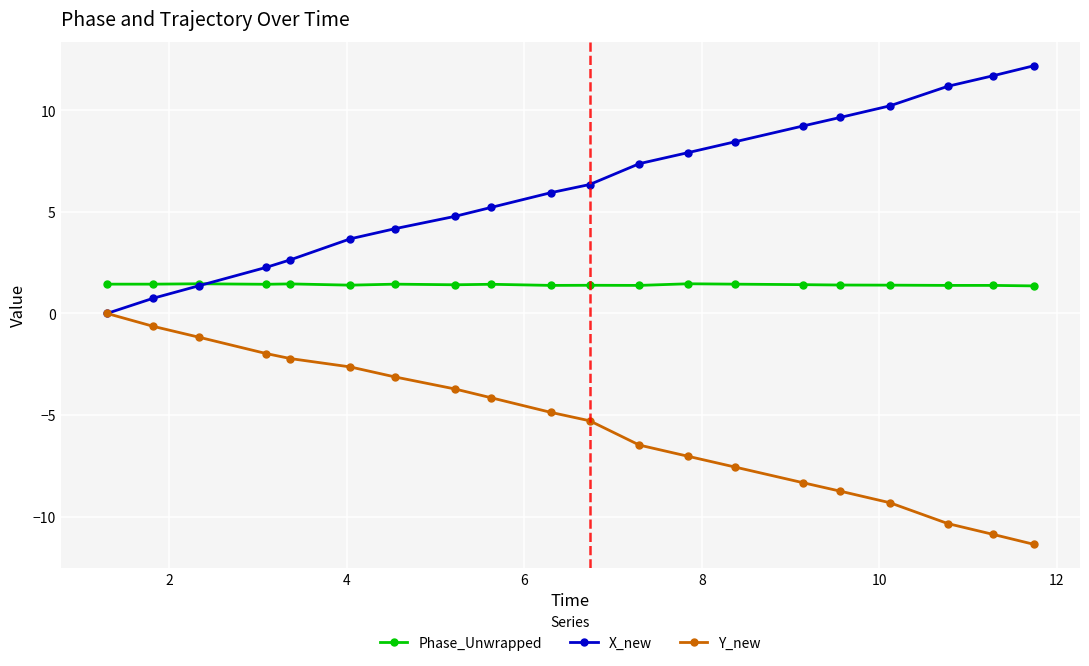

Rank the series by their average value, from highest to lowest.

X_new, Phase_Unwrapped, Y_new